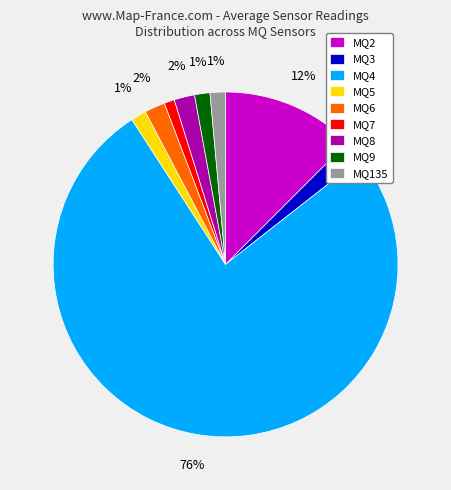

To the nearest percent, what portion does MQ135 represent?

1%